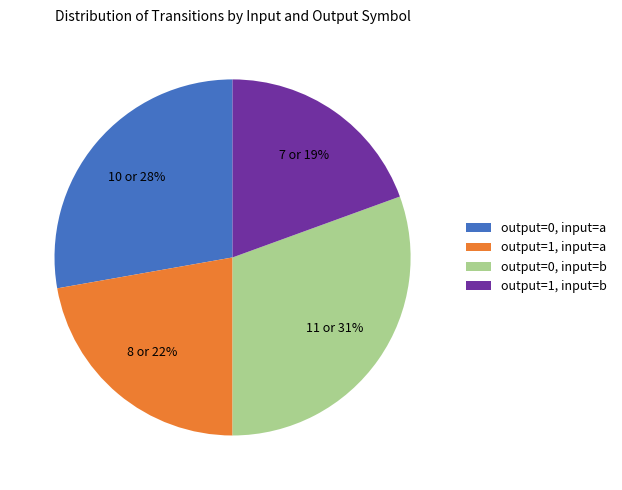

Is there any slice that represents more than half of the pie?

No